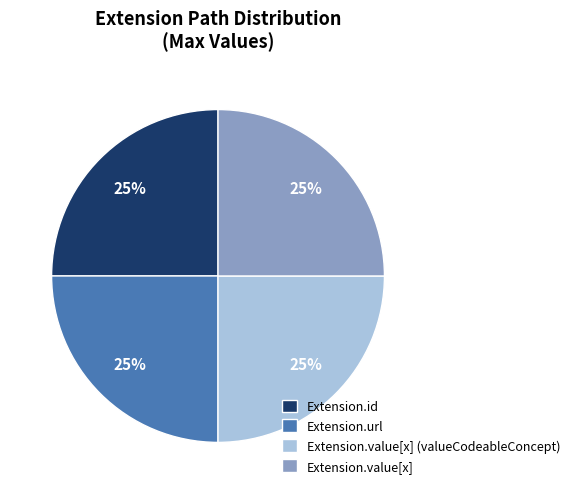

How many slices are in this pie chart?

4